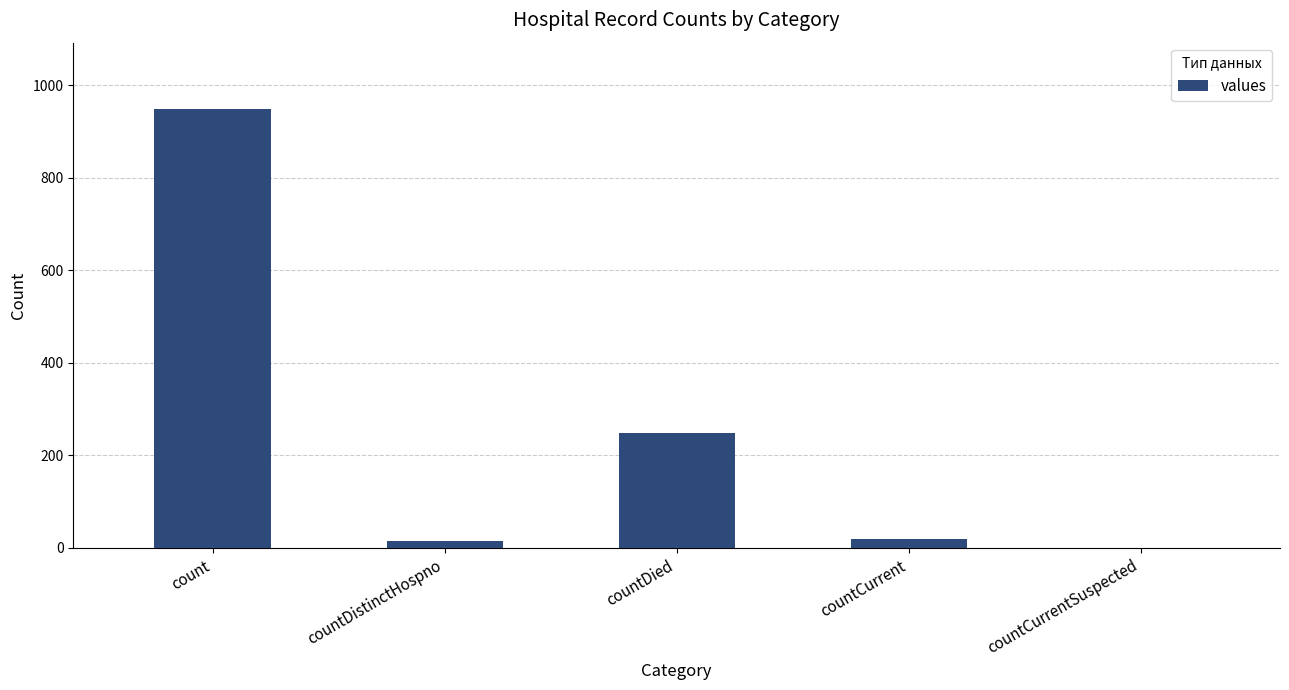

Which has a higher value, countDistinctHospno or countDied?

countDied